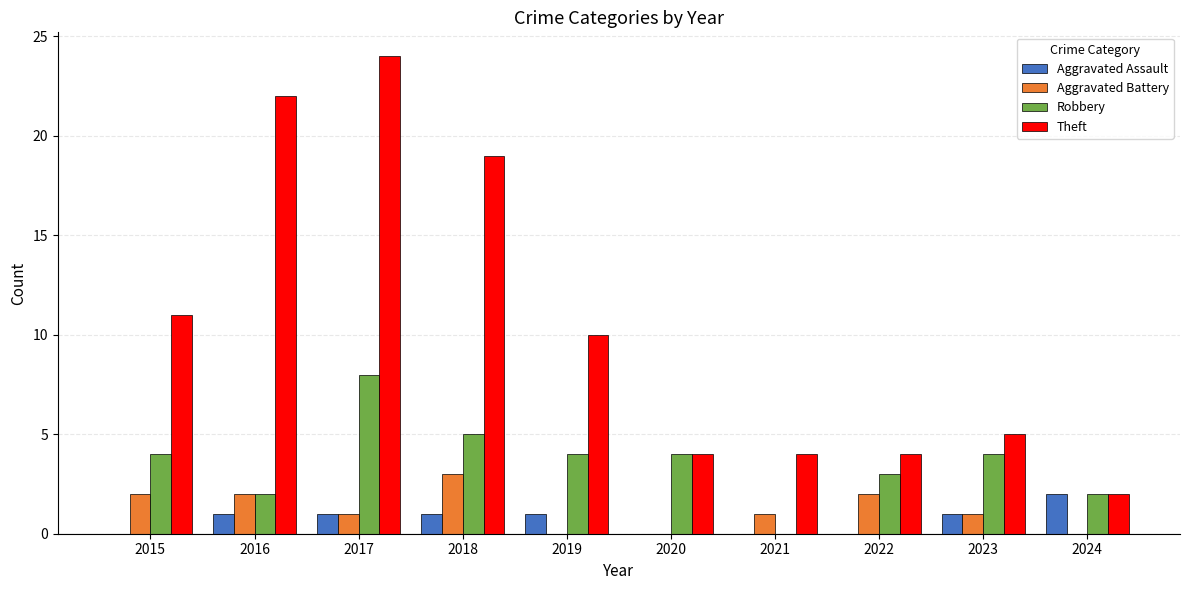

Does the chart contain stacked bars?

No